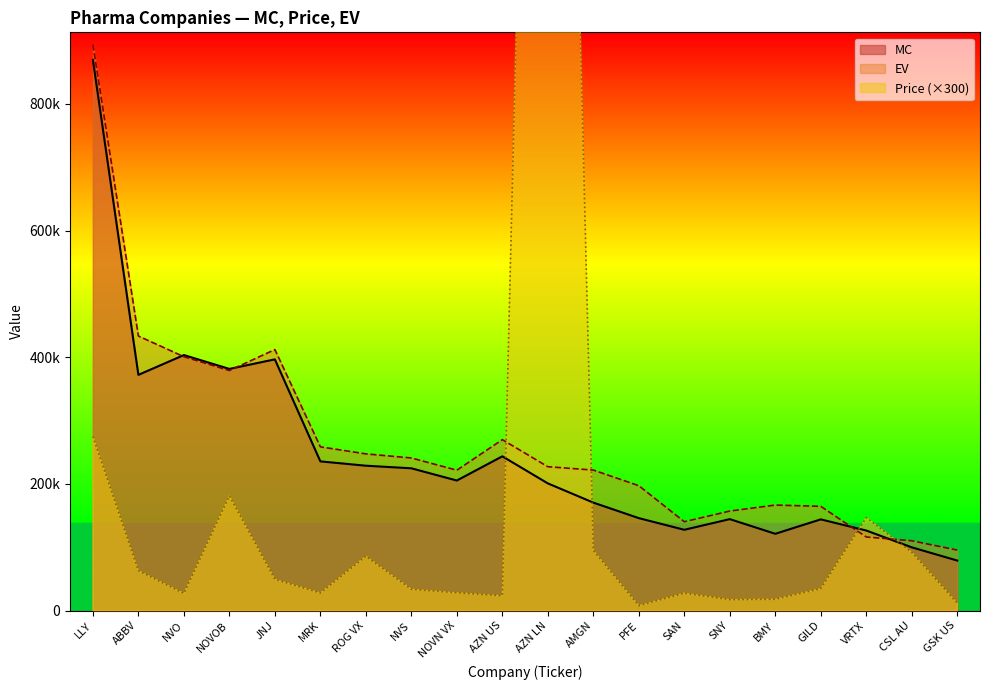

Between AMGN and NVS, which is larger?

NVS